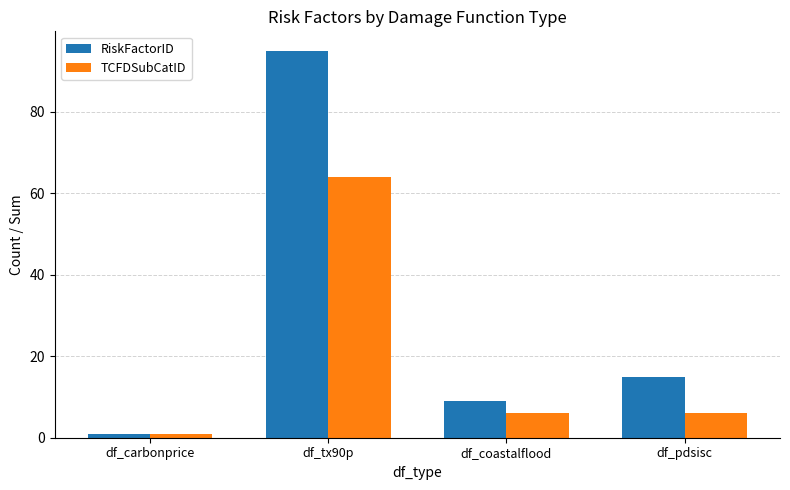

Which series has the largest total across all categories?

RiskFactorID